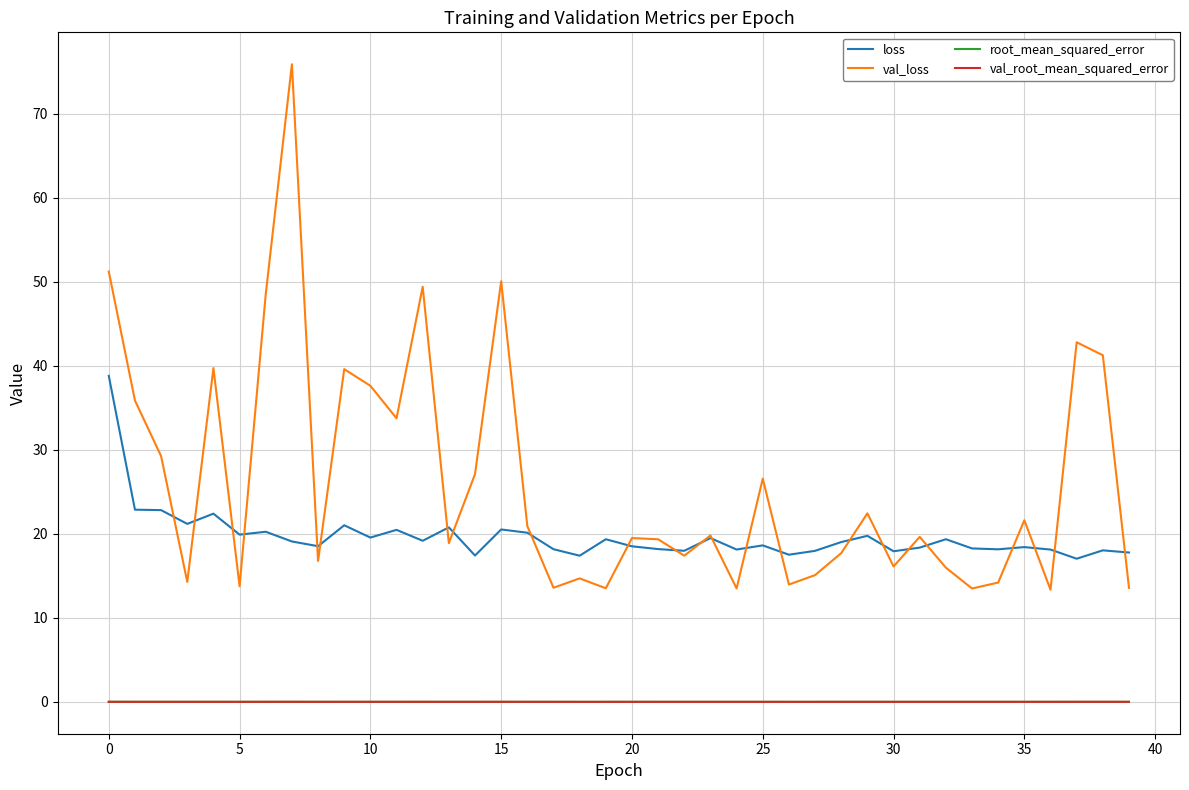

What is the difference between the second highest and minimum values in the val_loss series?

37.9